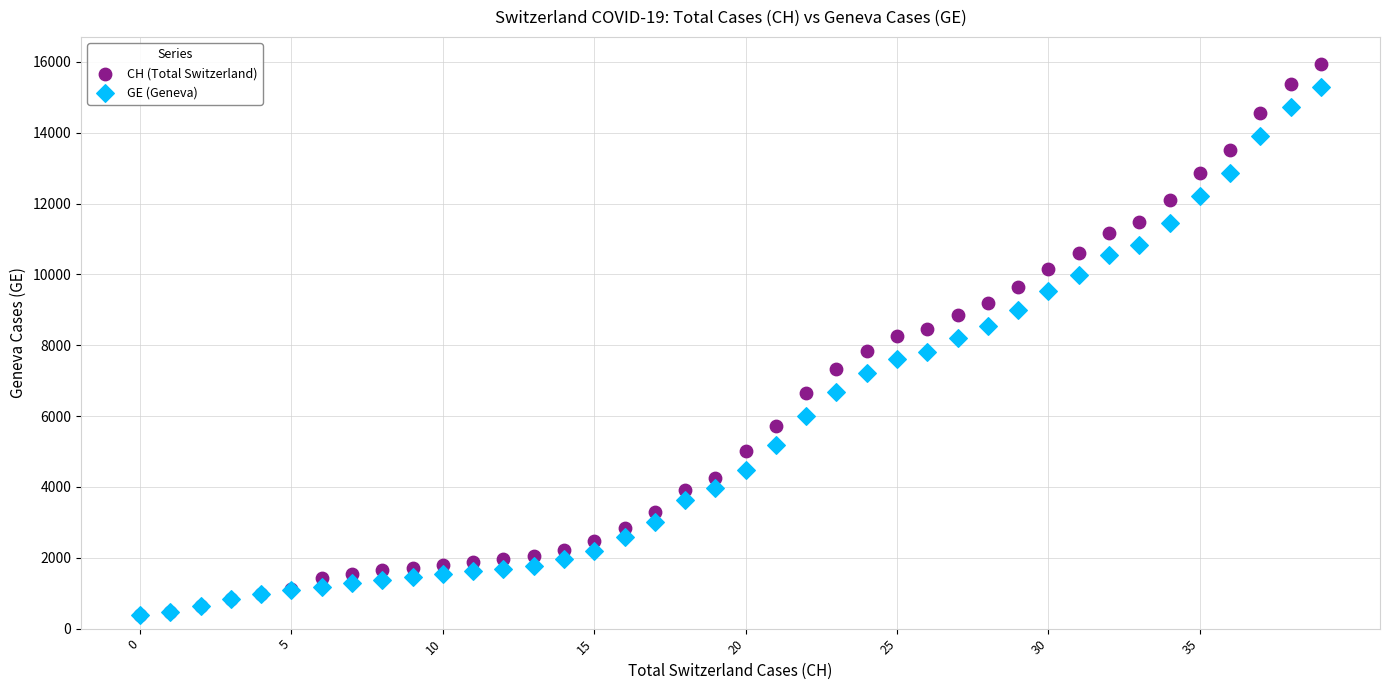

Which series has the largest Y range (max minus min)?

CH (Total Switzerland)